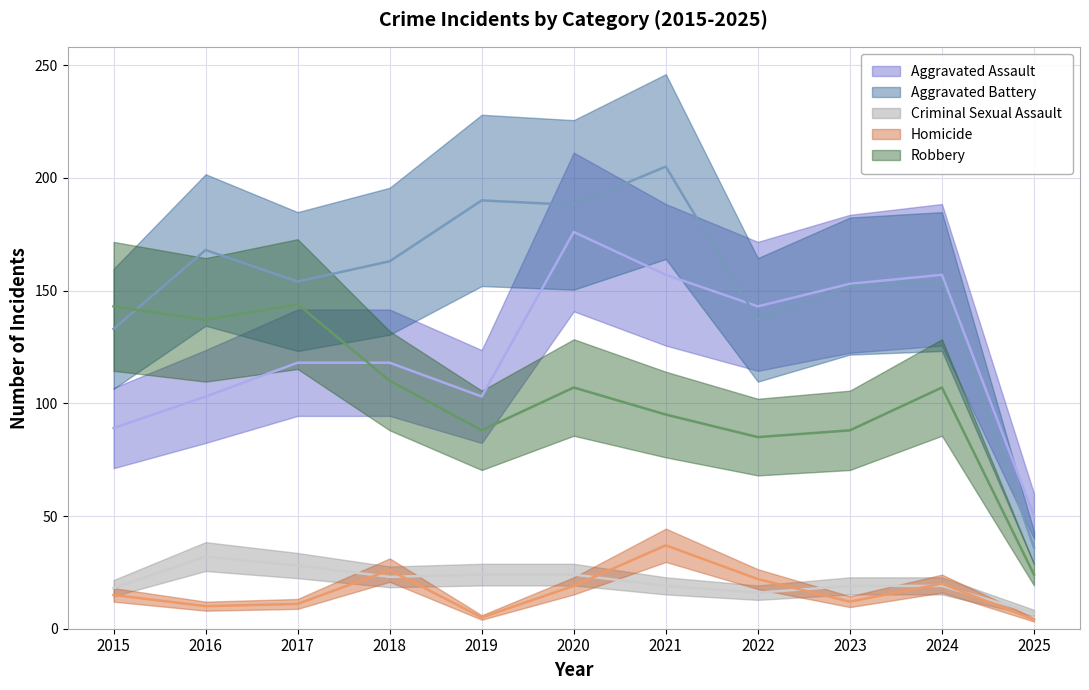

True or false: Criminal Sexual Assault and Aggravated Battery cross at least once.

False